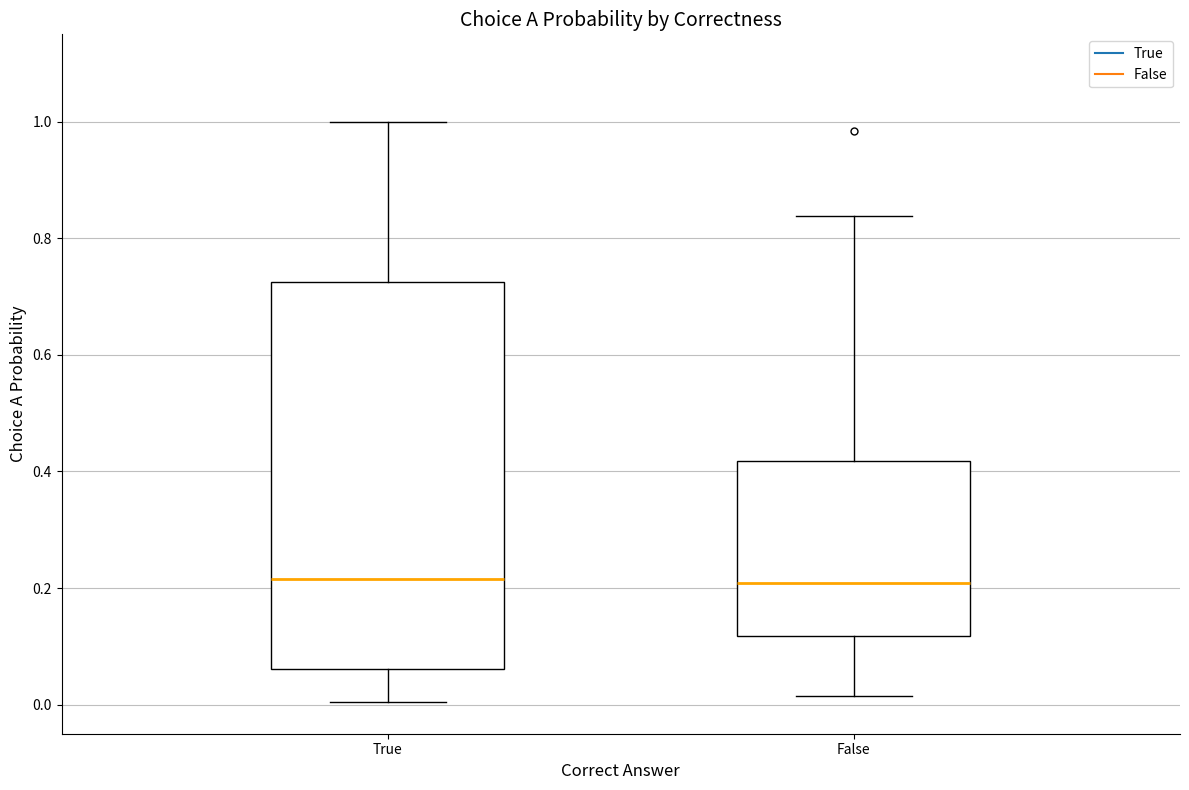

Where is the upper edge of the box for True on the y-axis? The values are not printed on the chart, so give them approximately, as read against the axis.

0.72